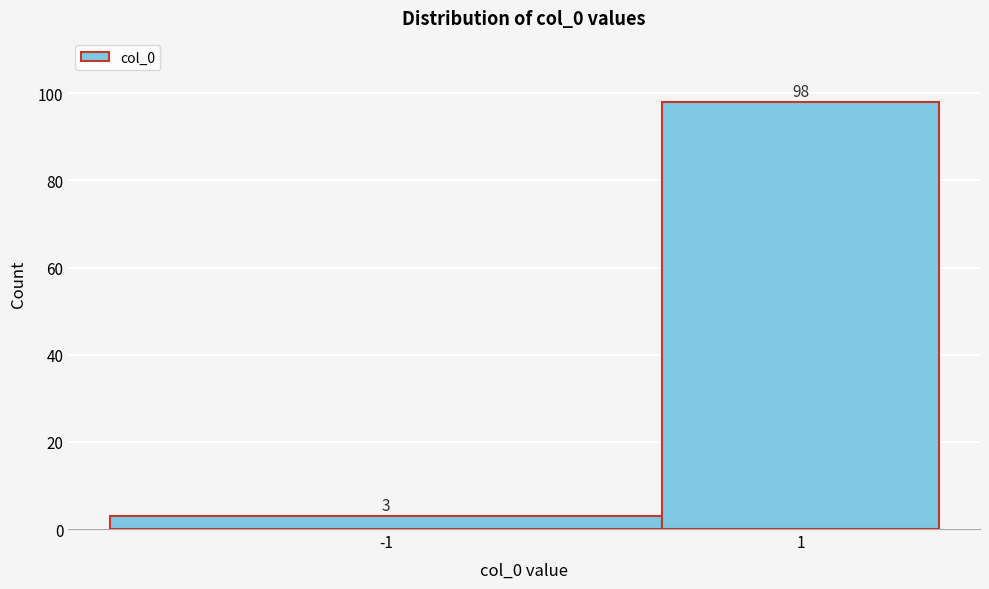

Reading right to left, transcribe all the data shown in this chart.

98	3